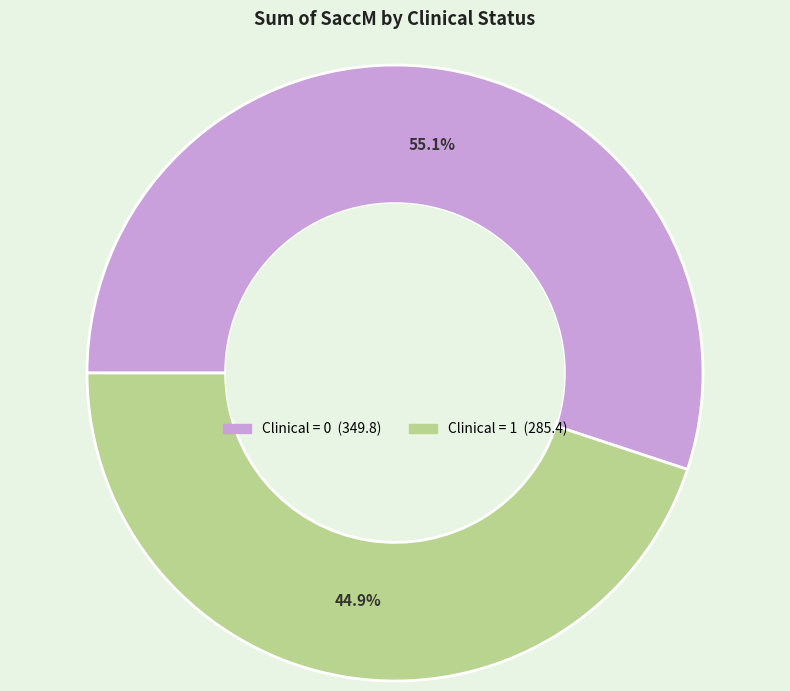

To the nearest percent, what is the difference between the largest and smallest slice percentages?

10%